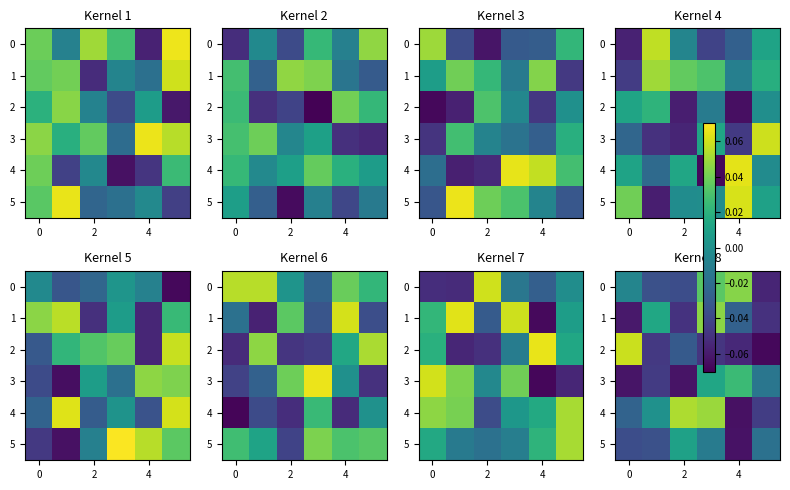

What is the difference between the maximum and minimum values in the 0 series?

0.1